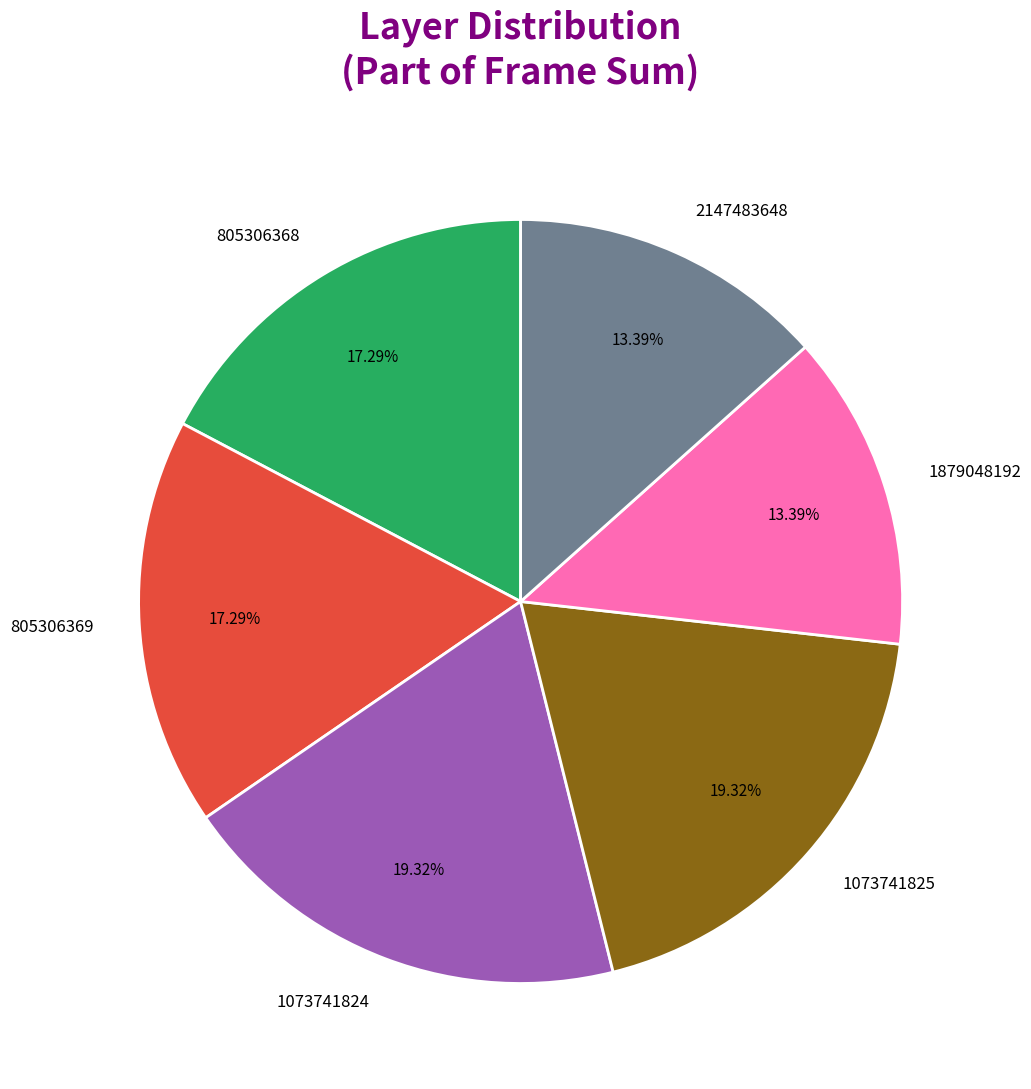

Count the number of slices in the pie.

6